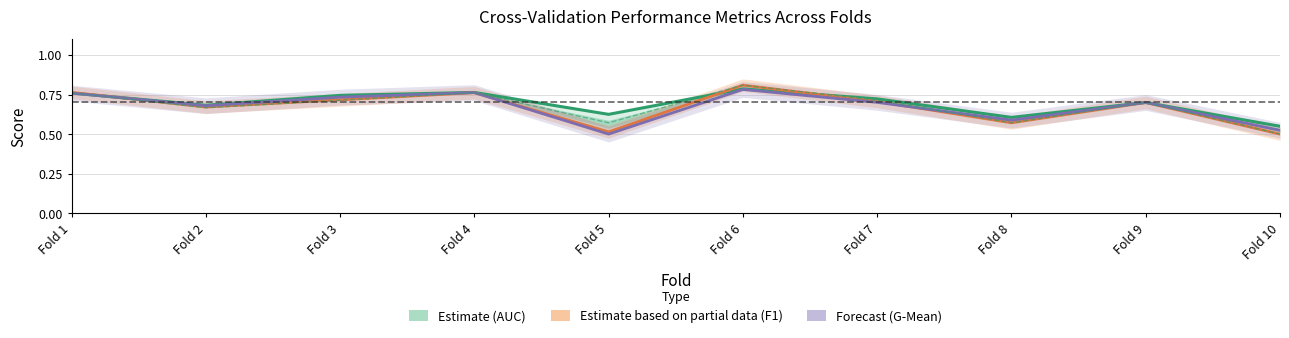

How many lines are shown in the chart?

4